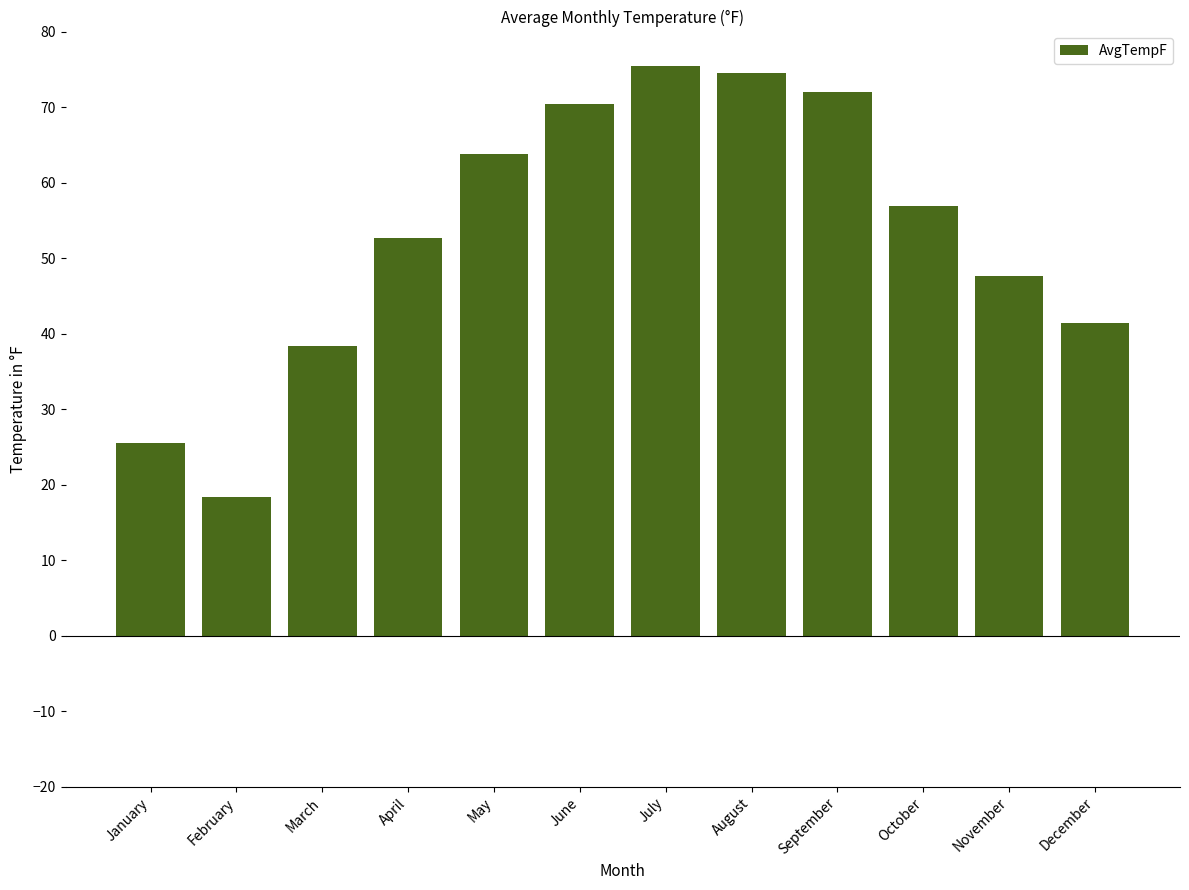

Reading right to left, what are all the values shown in this chart?

41.4	47.6	56.9	71.9	74.5	75.5	70.4	63.7	52.7	38.3	18.4	25.5